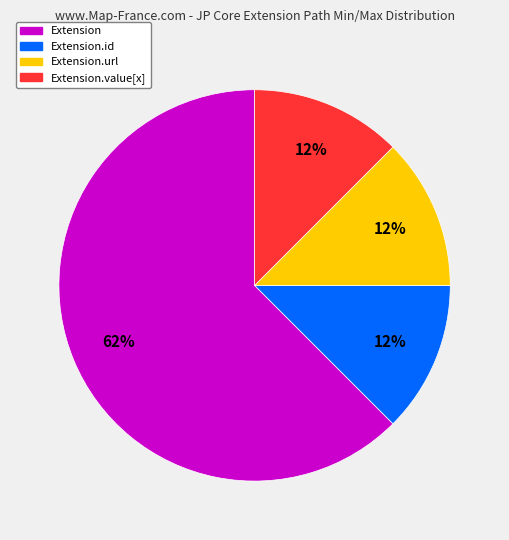

To the nearest percent, what is the average slice percentage?

25%